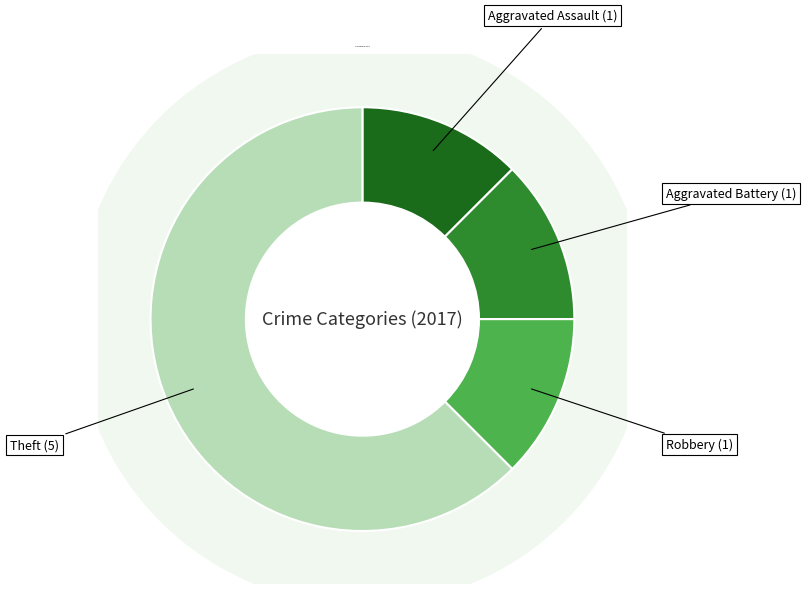

Which has a higher value, Aggravated Battery or Aggravated Assault?

Aggravated Battery